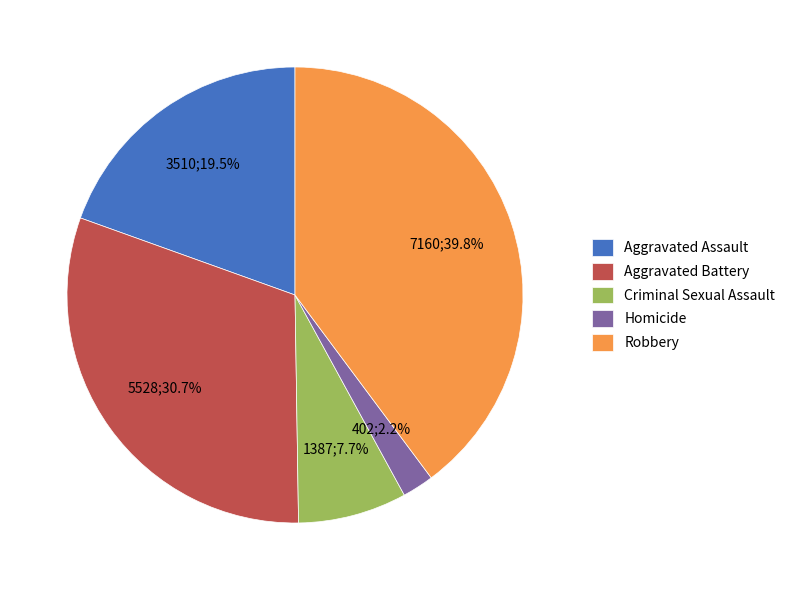

Rank the categories by value from lowest to highest.

Homicide, Criminal Sexual Assault, Aggravated Assault, Aggravated Battery, Robbery